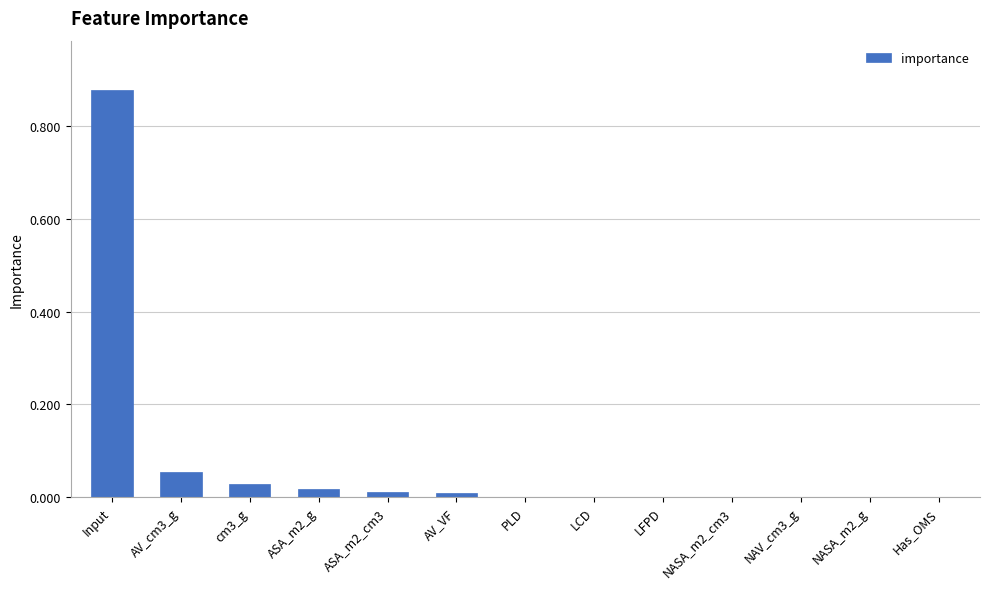

True or false: the data shows 0.0 at PLD.

True